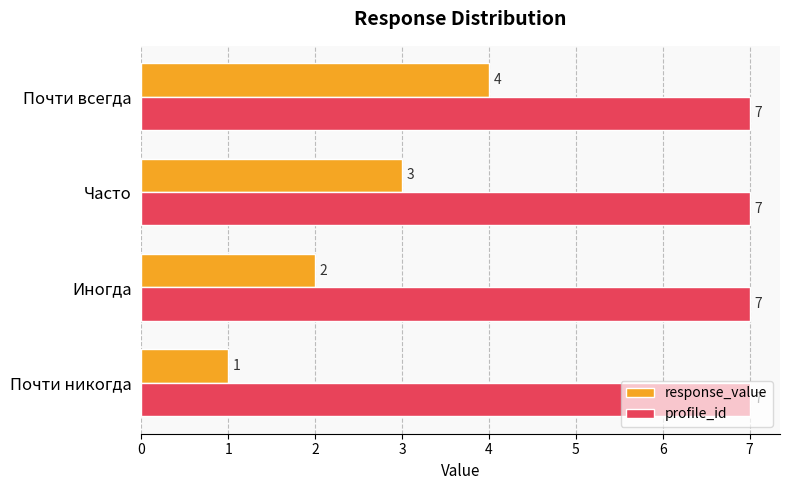

Which series has the largest total across all categories?

profile_id